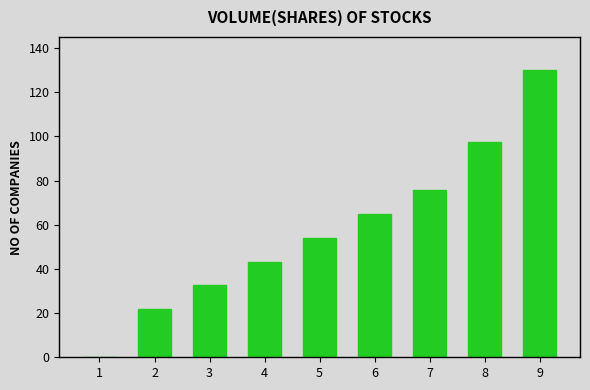

Read the value at 7.

75.8